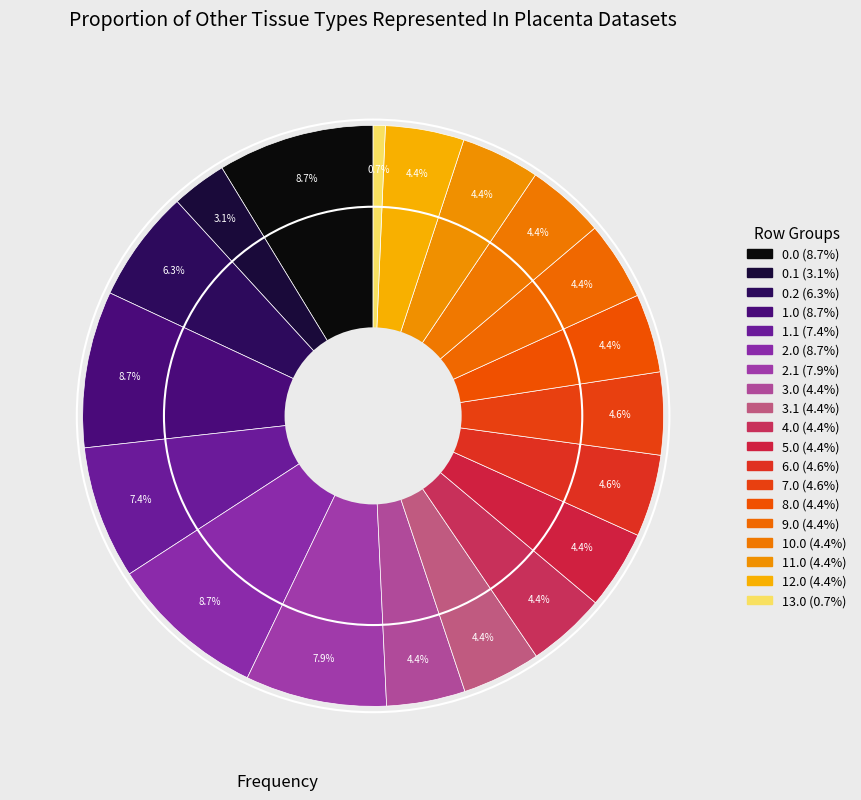

Approximately how many times larger is the value at 5.0 compared to 12.0?

1.0